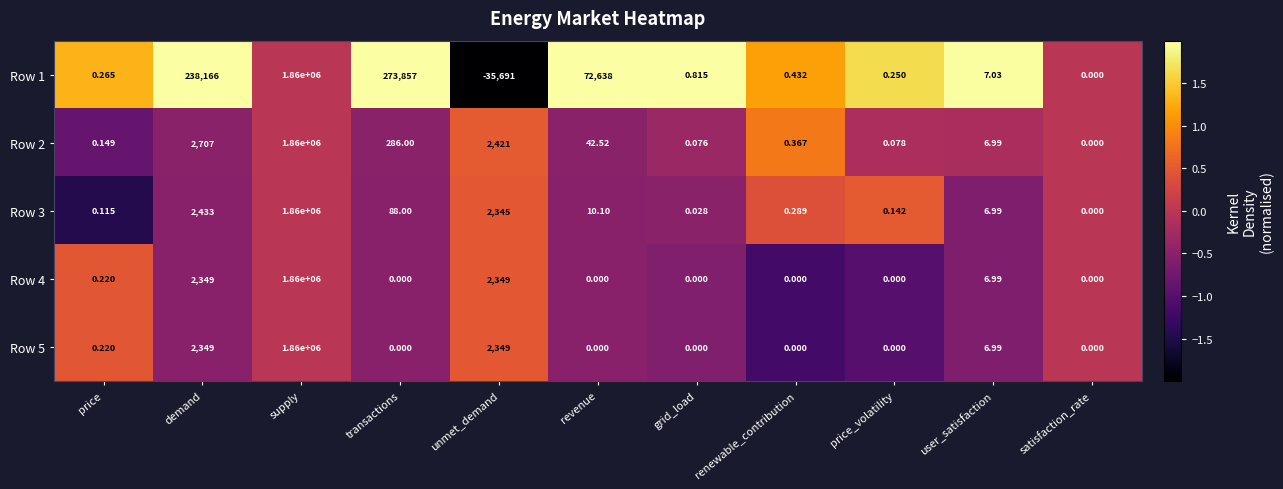

How many values in Row 3 are above zero?

10